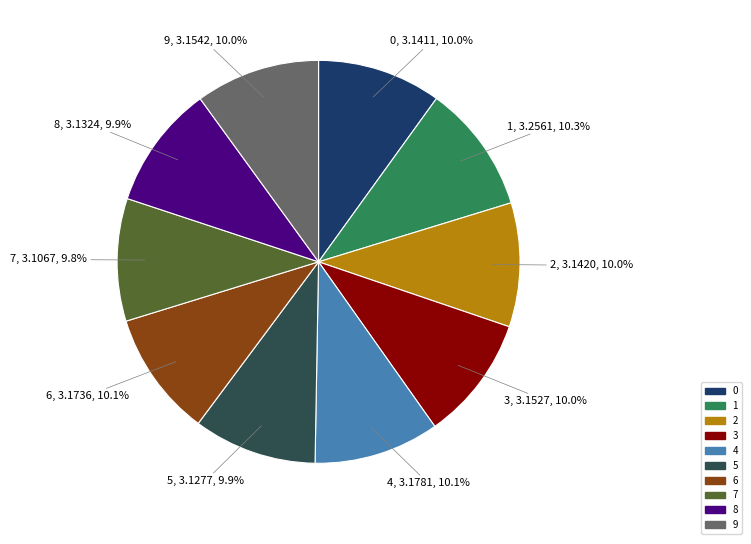

Is it true that 3 is 10% of the pie?

True